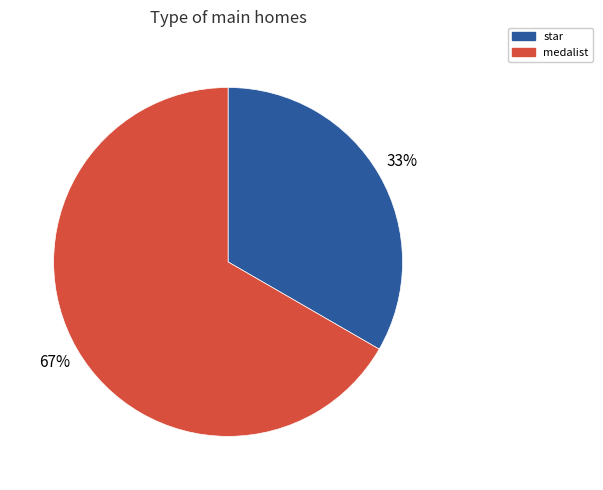

Do star and medalist together represent more than half of the pie?

Yes